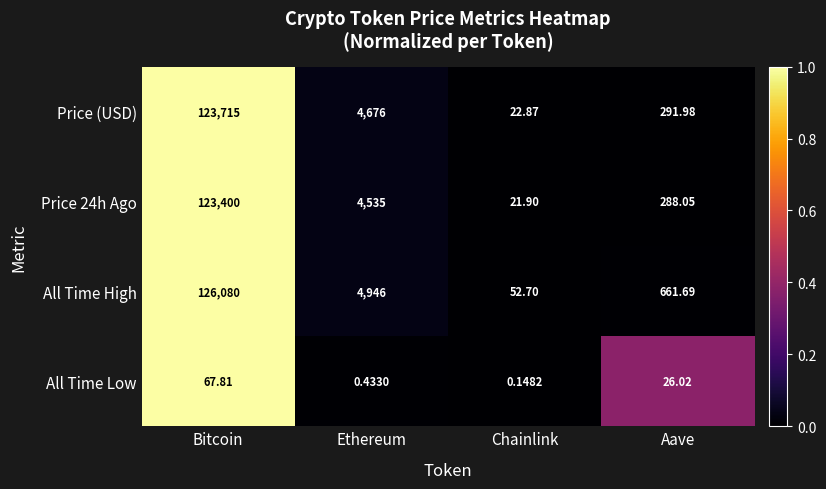

How many categories are shown in the chart?

4